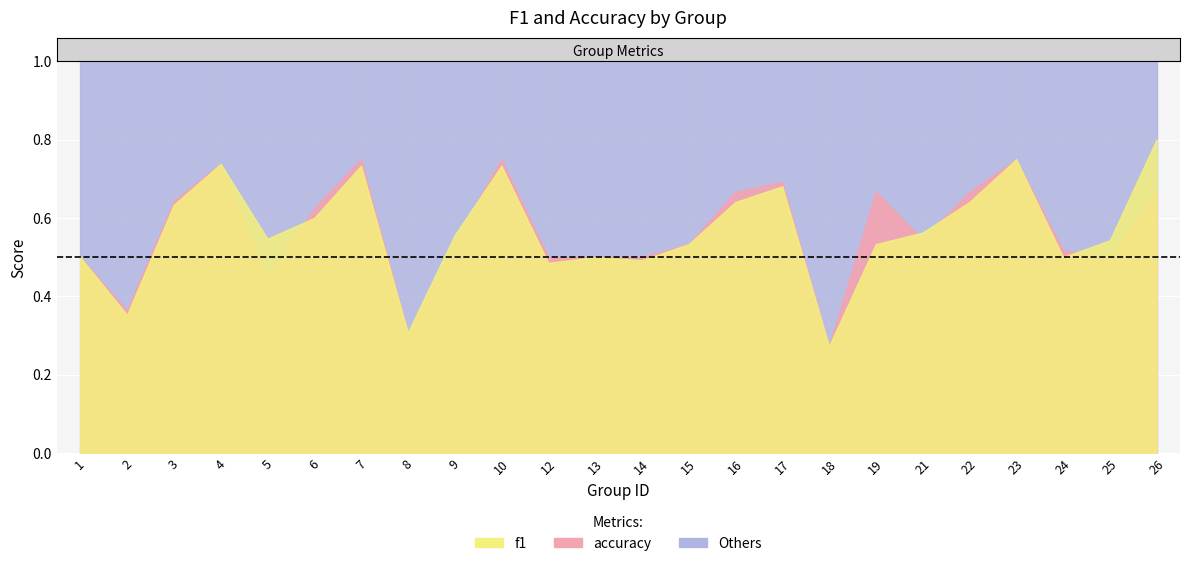

Count the number of categories in the chart.

24